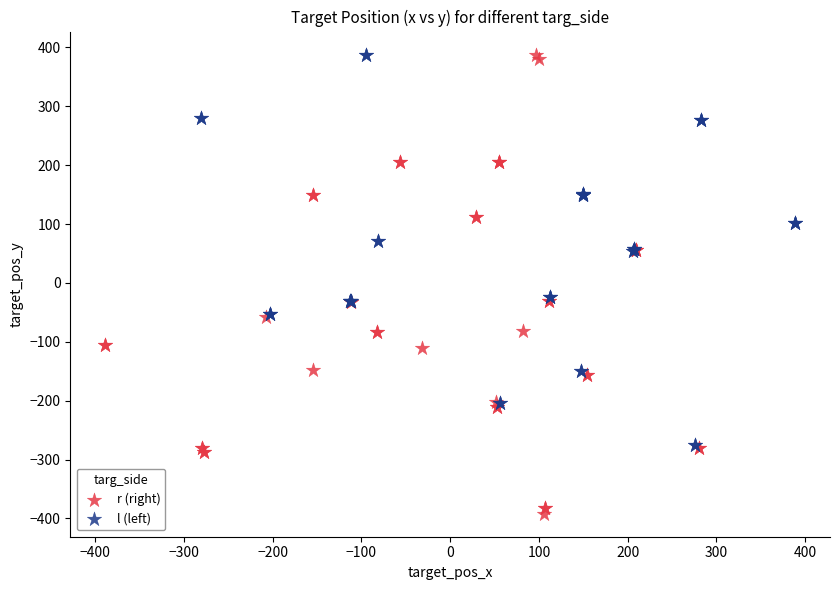

Which series contains the lowest Y value?

r (right)